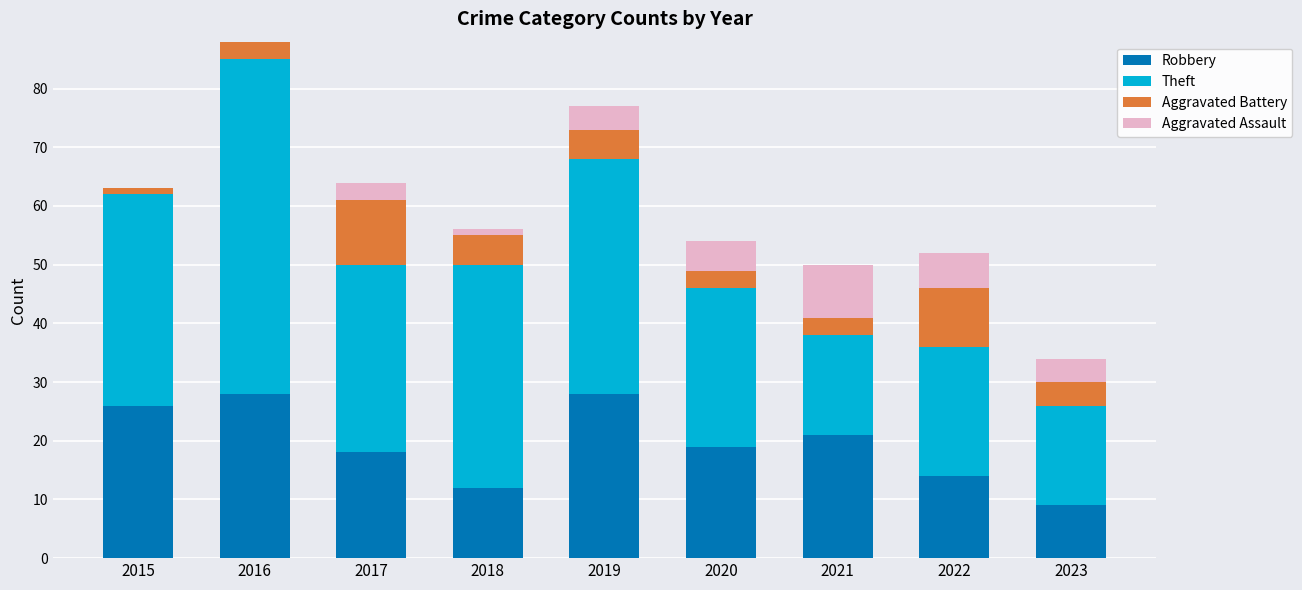

What is the total value across all series at 2023?

34